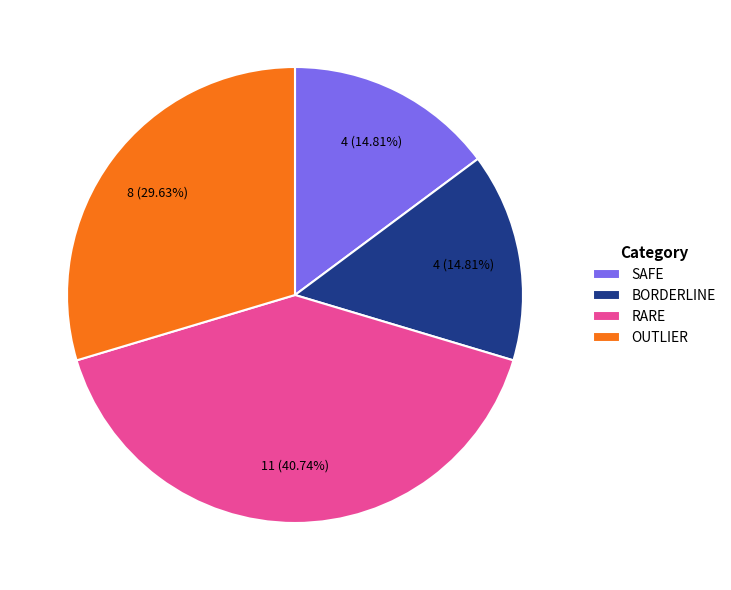

Between OUTLIER and BORDERLINE, which is larger?

OUTLIER